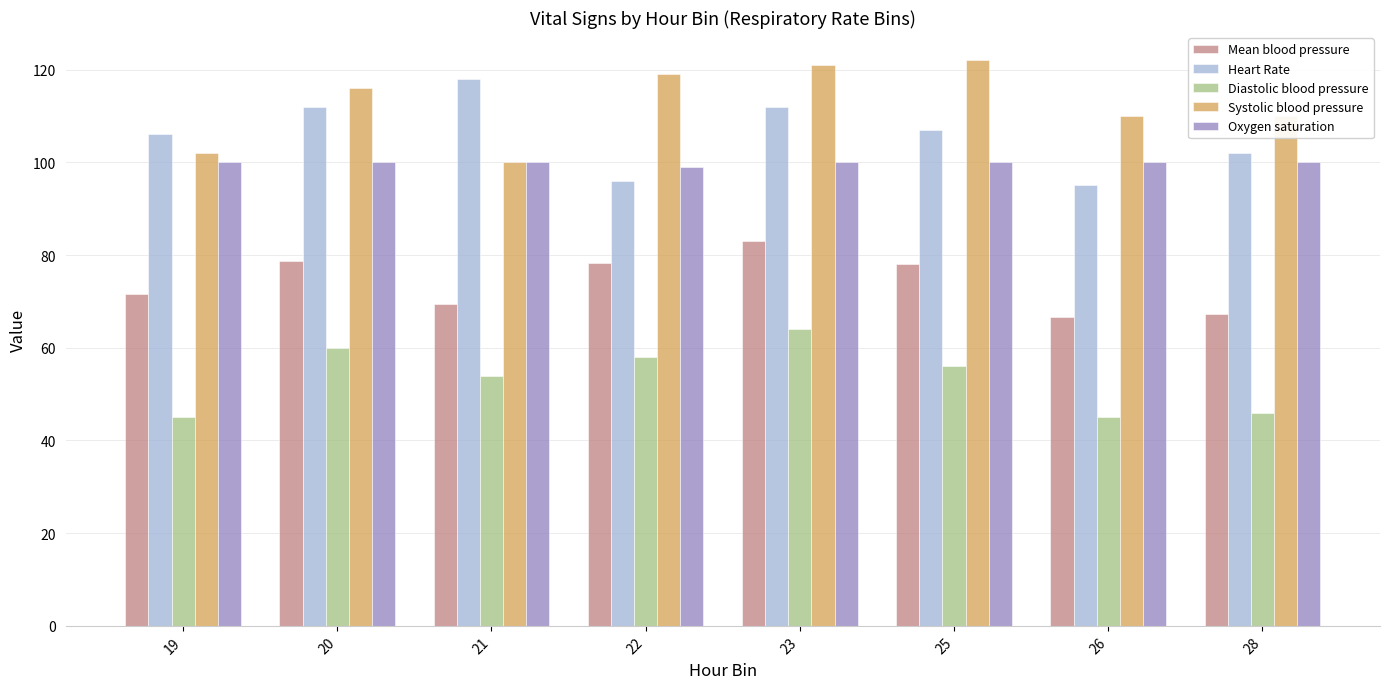

What is the sum of all Mean blood pressure values?

593.0